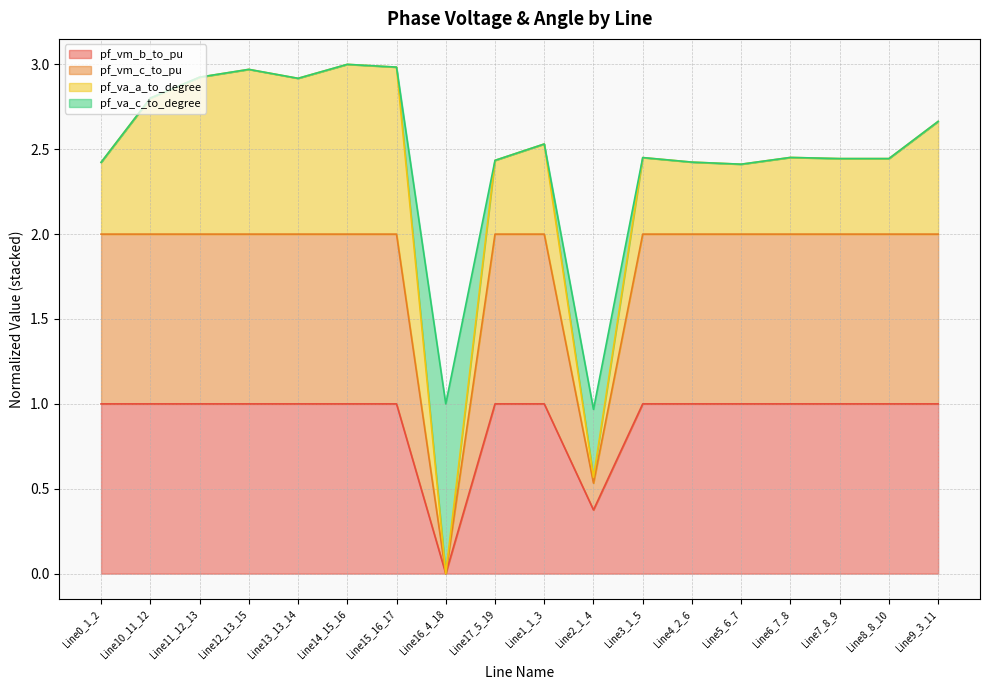

Between Line12_13_15 and Line13_13_14, which is larger?

Line13_13_14